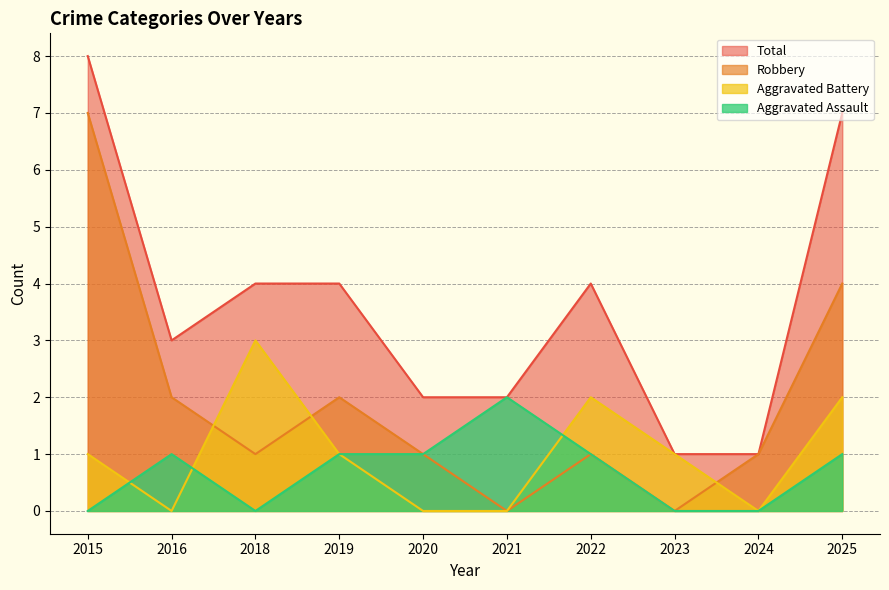

Where is the first local minimum for Total?

2016